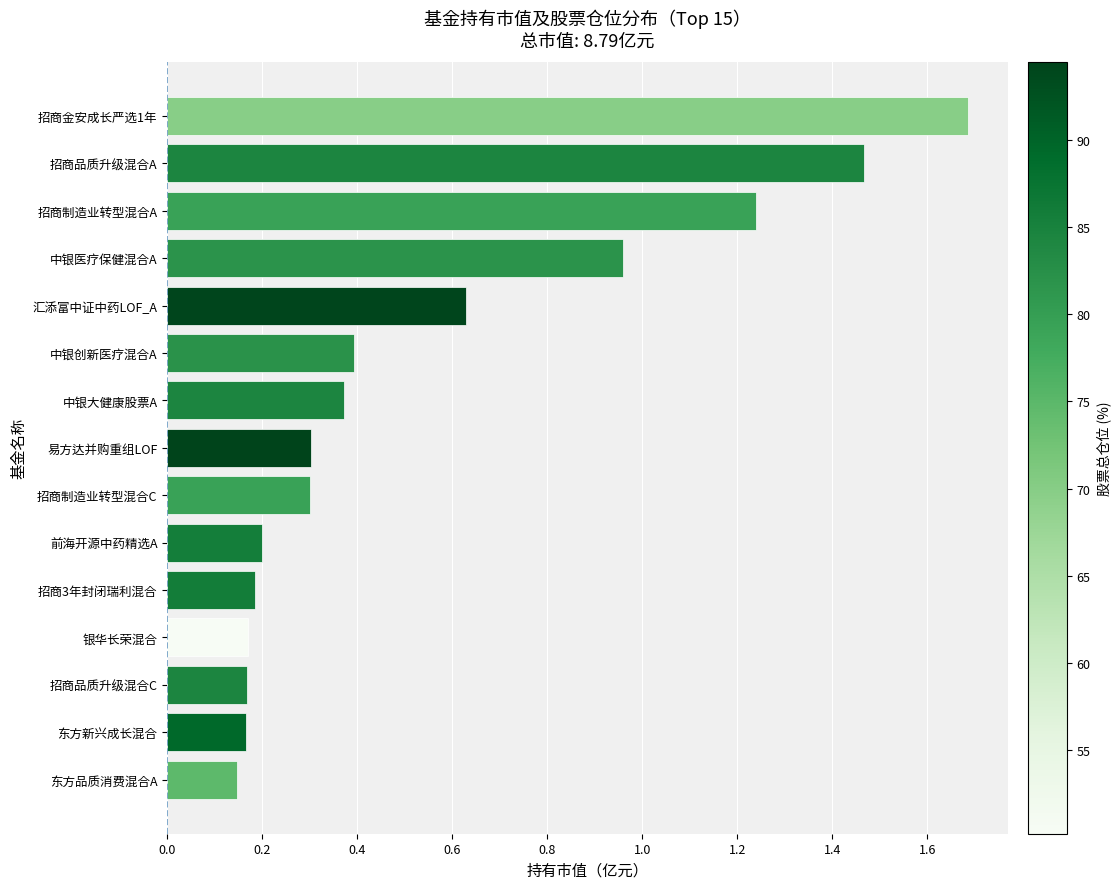

What is the sum of all values?

8.4